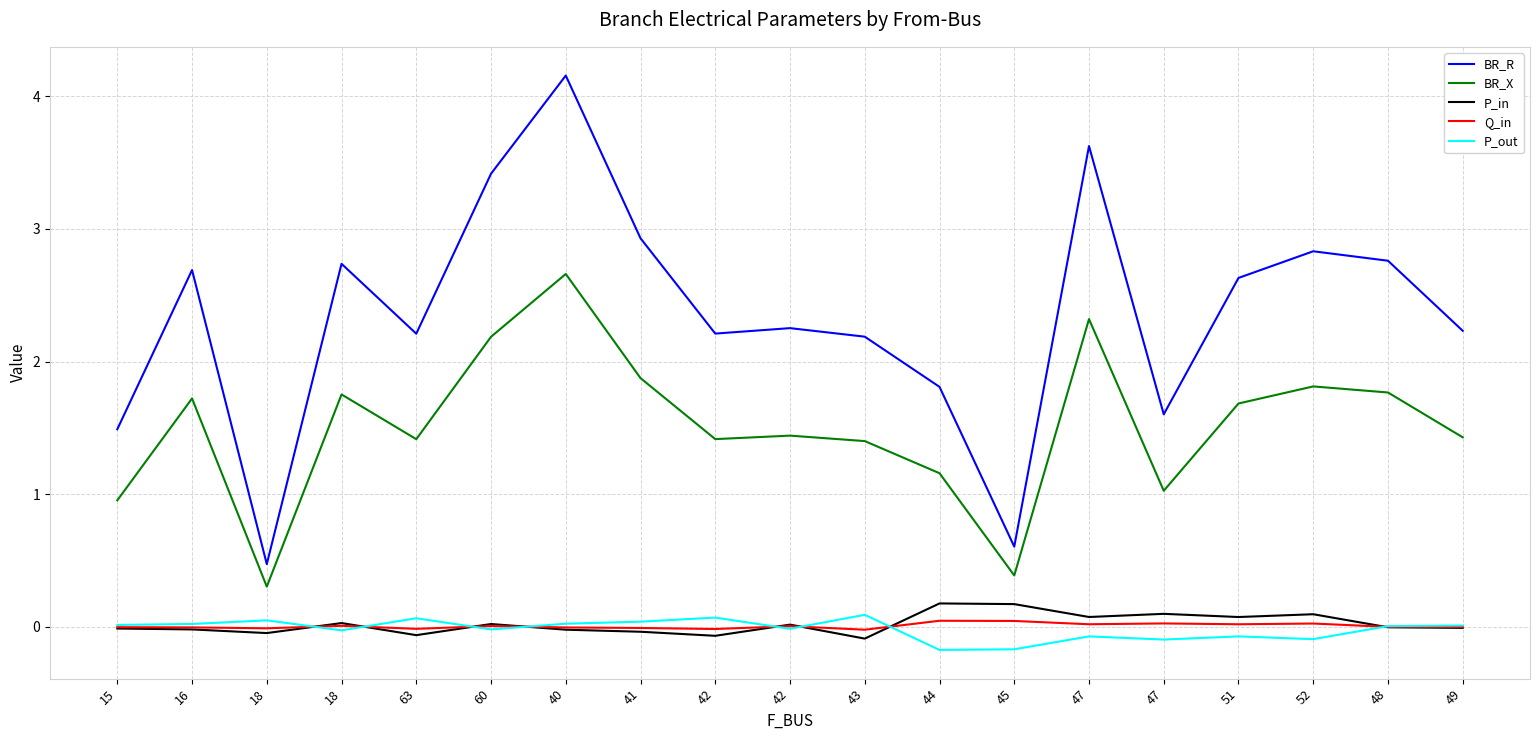

Is this an area chart (filled region under the line)?

No